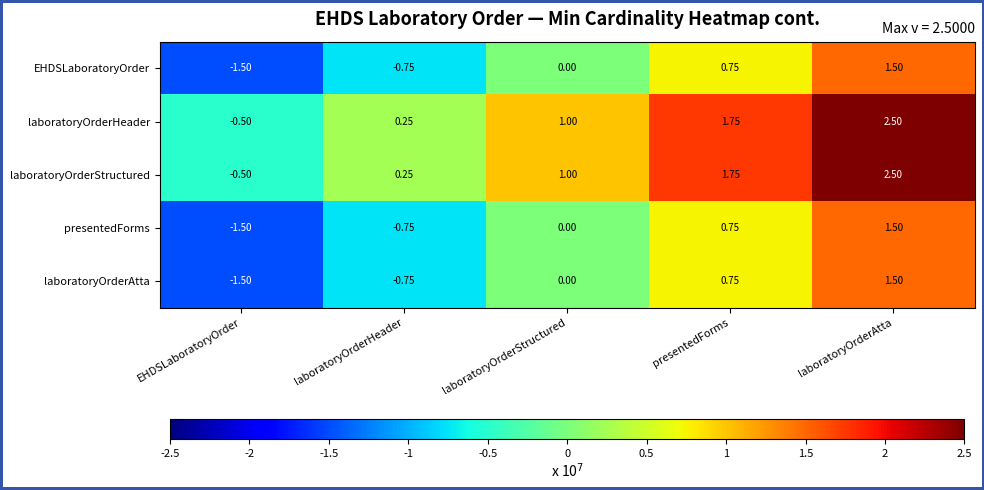

How many negative values does the laboratoryOrderHeader series have?

1